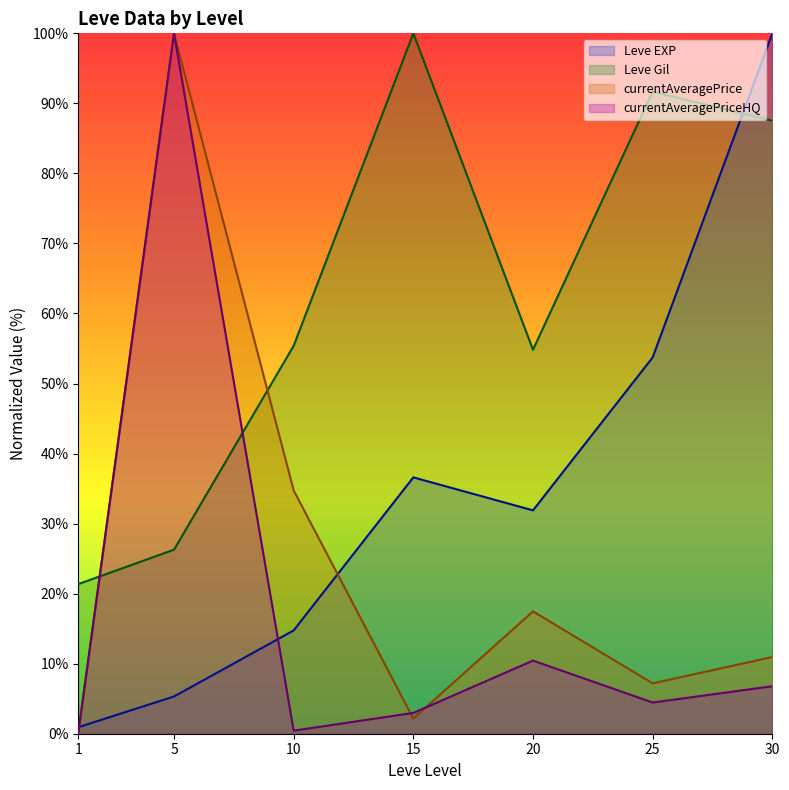

Which series has the largest total across all categories?

Leve Gil